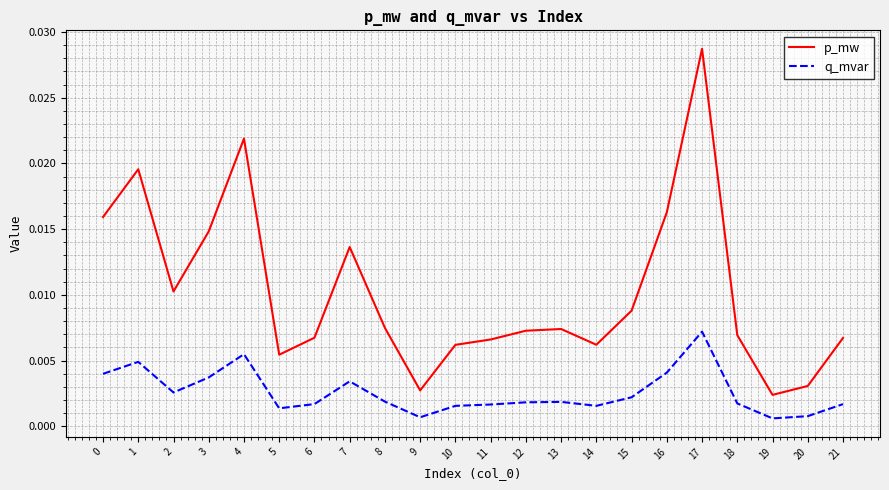

At 4, list the series in order from smallest to largest.

q_mvar, p_mw